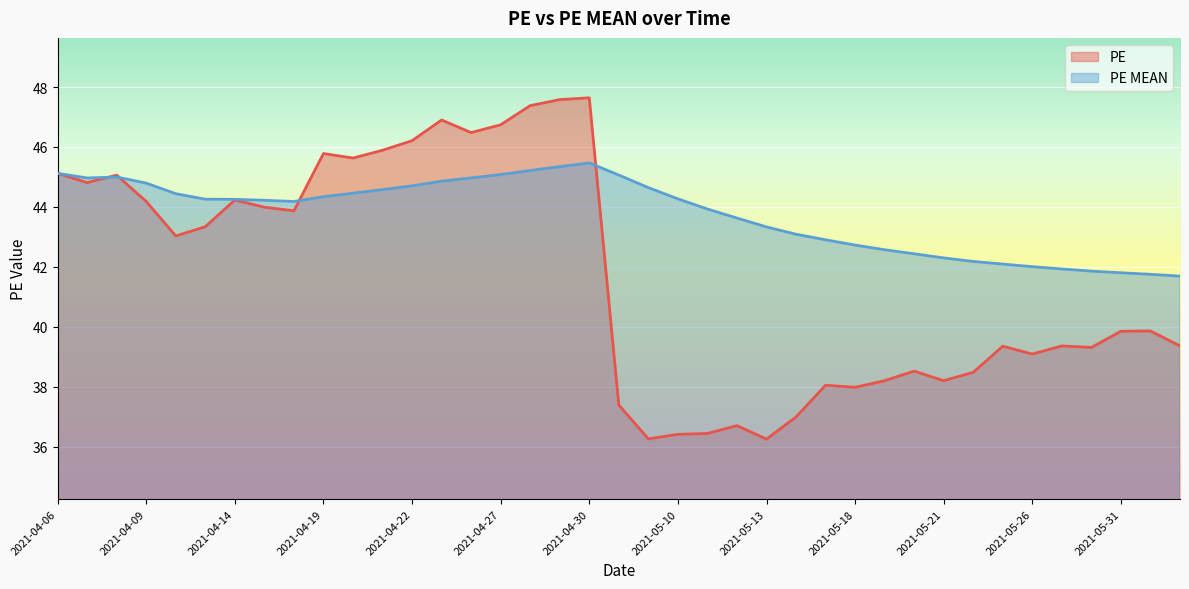

At which label does PE MEAN reach its minimum?

2021-06-02